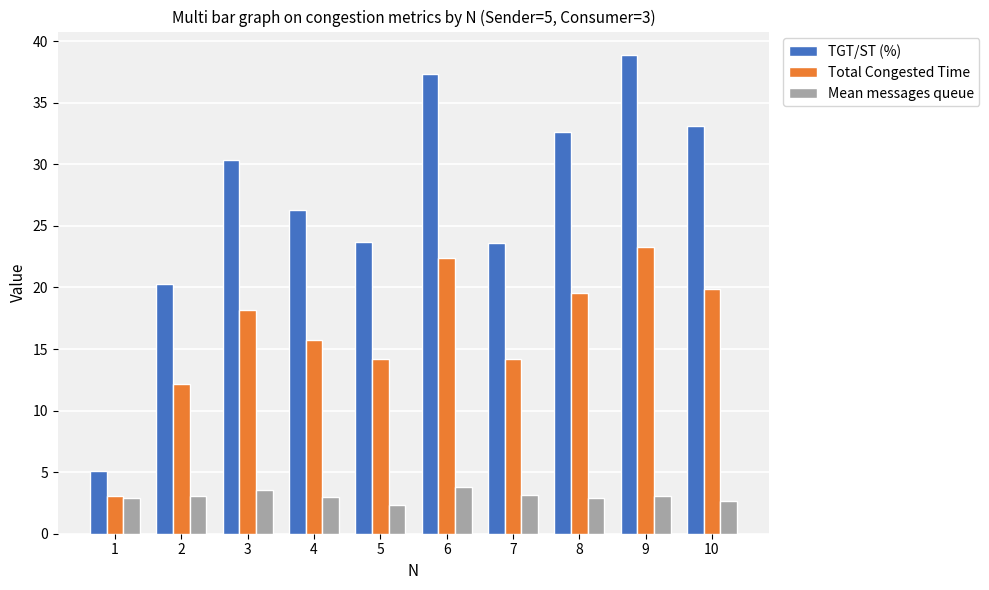

Rank the series by their maximum value, from lowest to highest.

Mean messages queue, Total Congested Time, TGT/ST (%)